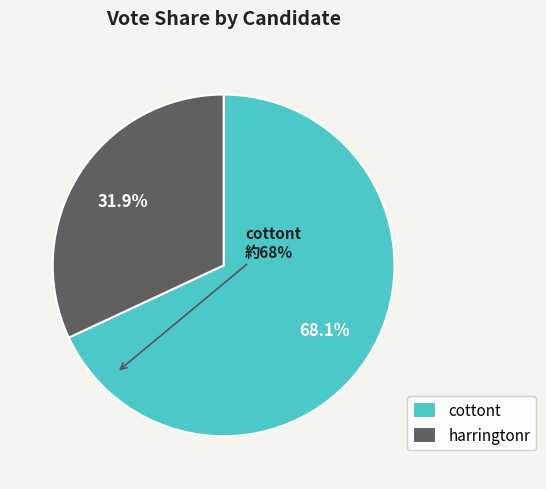

To the nearest percent, what is the difference between the largest and smallest slice percentages?

36%